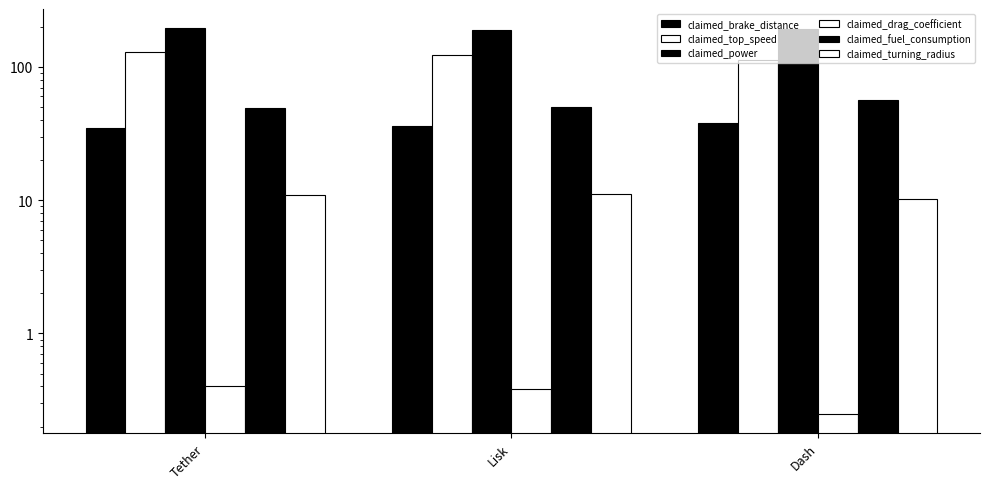

Count the claimed_fuel_consumption values in the range 49 to 56.

3